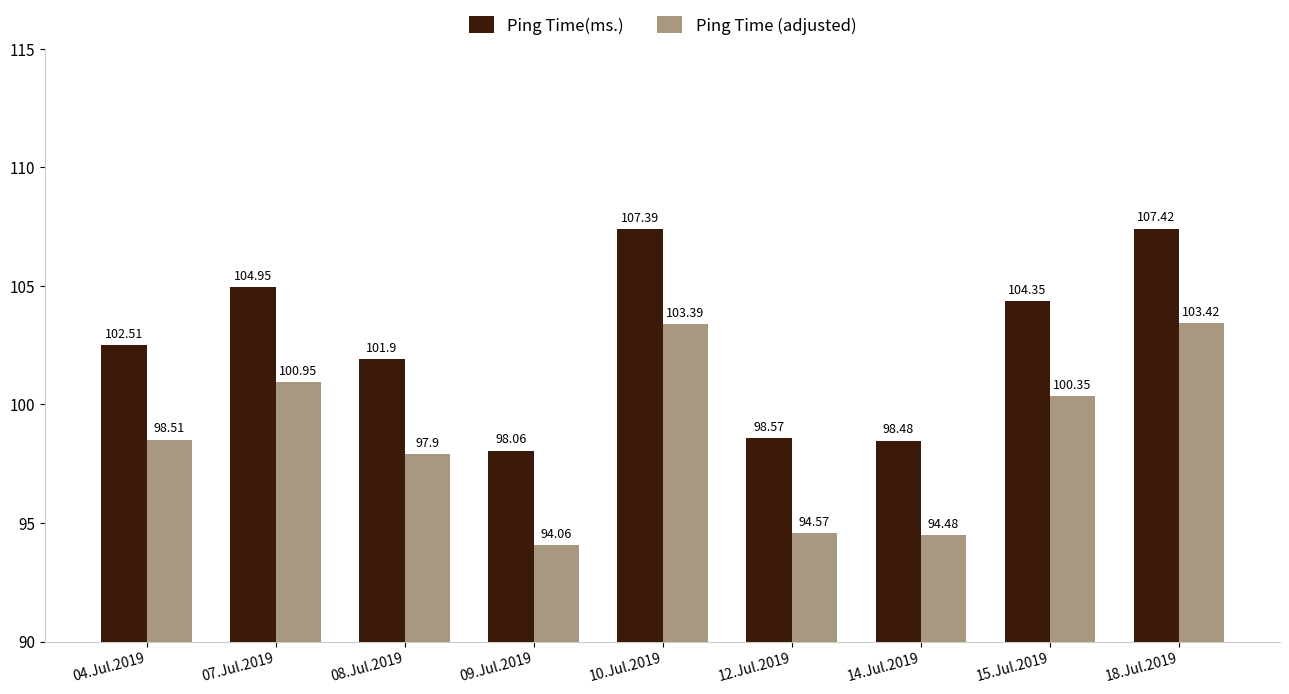

Where does the Ping Time (adjusted) series first go above 98?

04.Jul.2019